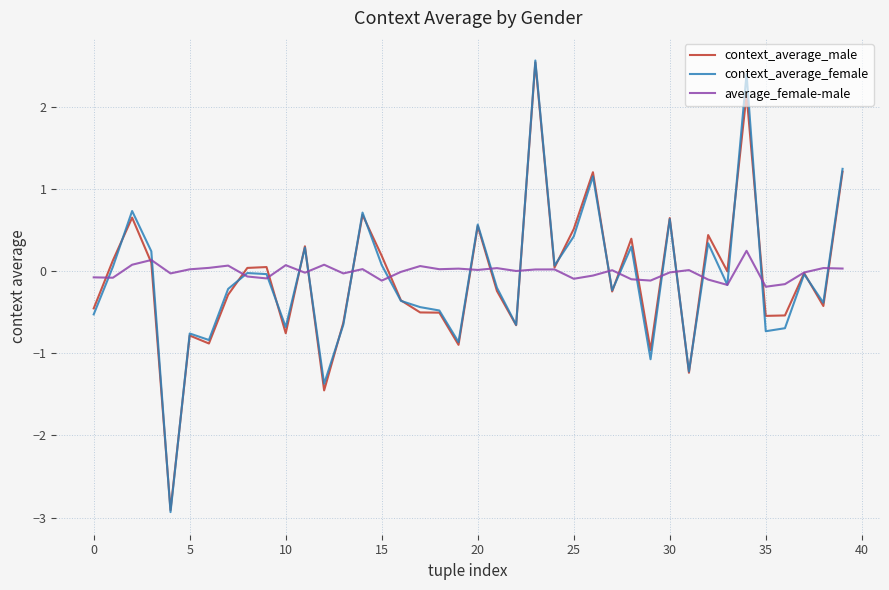

True or false: context_average_male has more than 2 points higher than both neighbors.

True